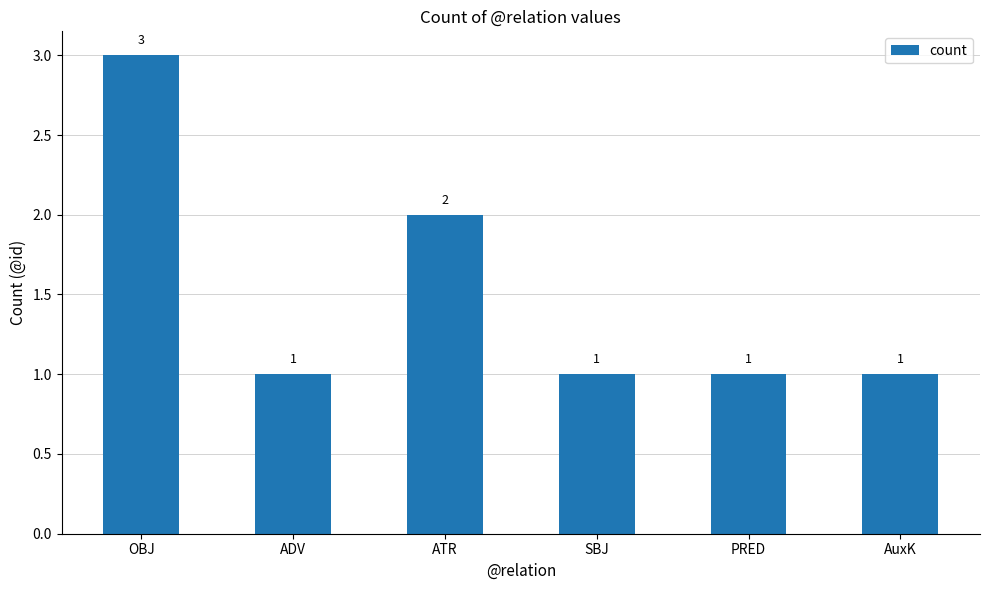

What is the average value?

2